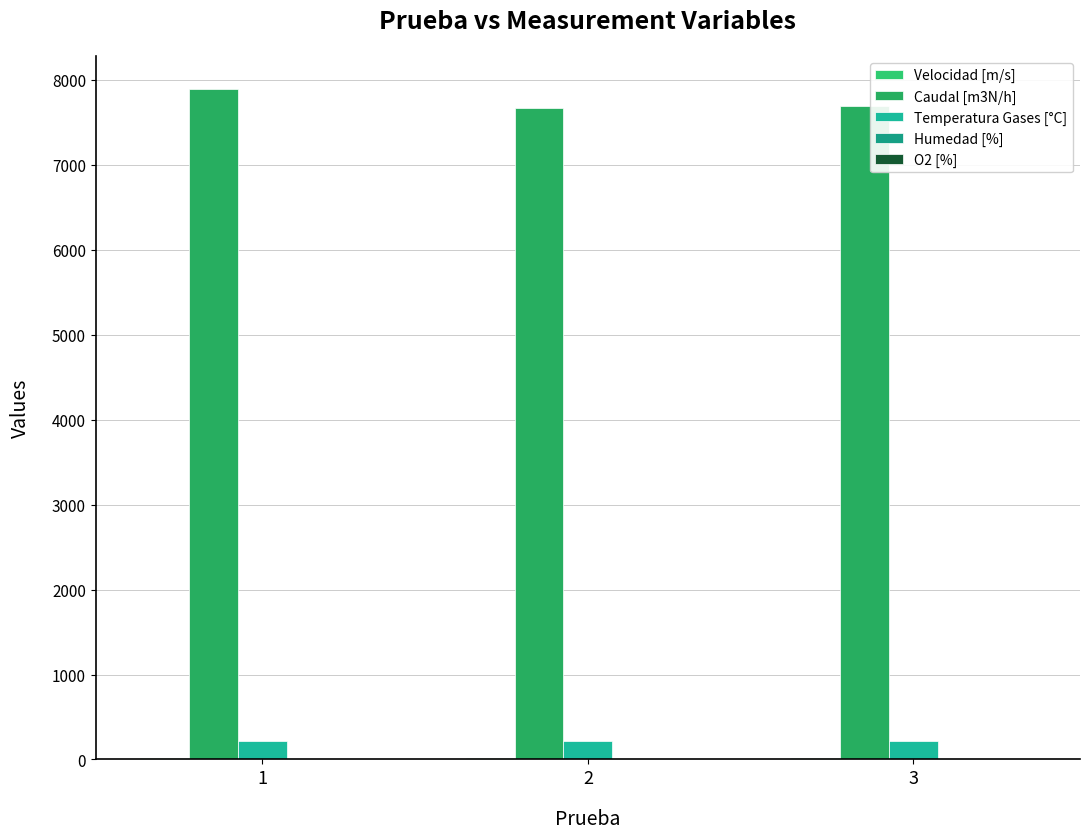

Which series has the widest spread of values?

Caudal [m3N/h]